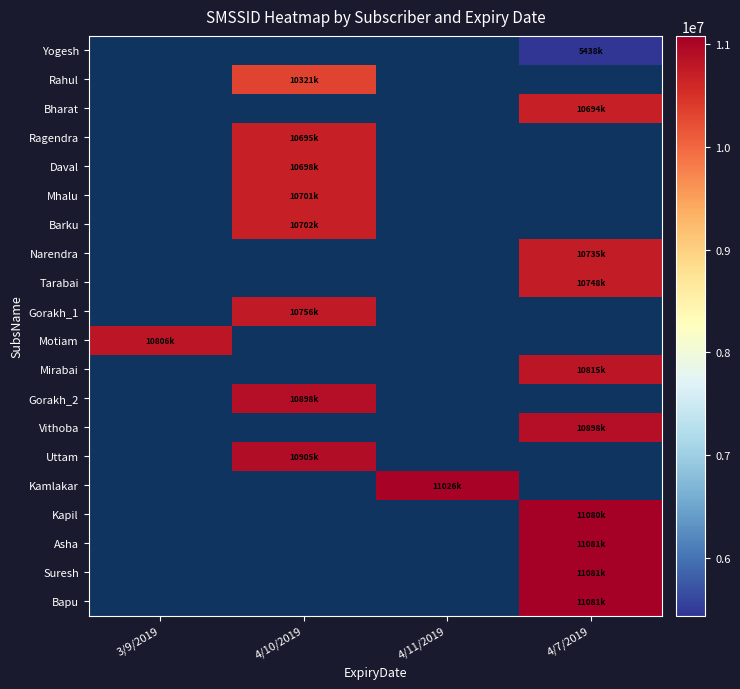

The value of Vithoba at 4/7/2019 is 10898801.0. True or false?

True